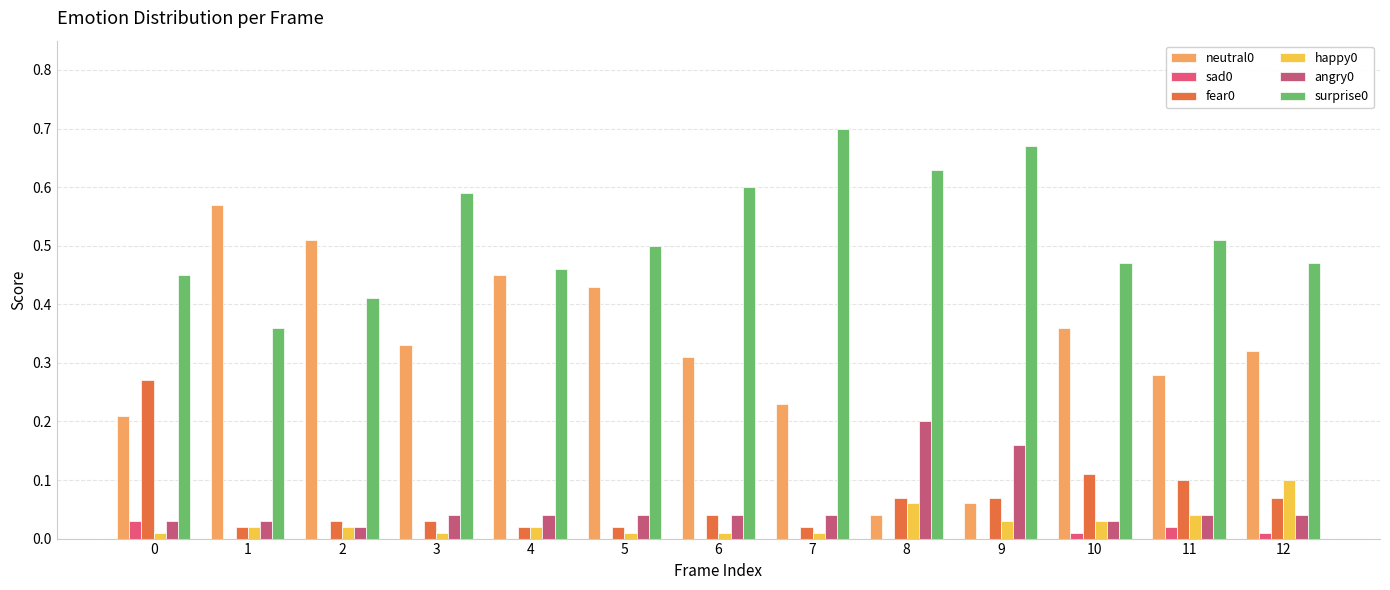

Which category has the highest value in the neutral0 series?

1